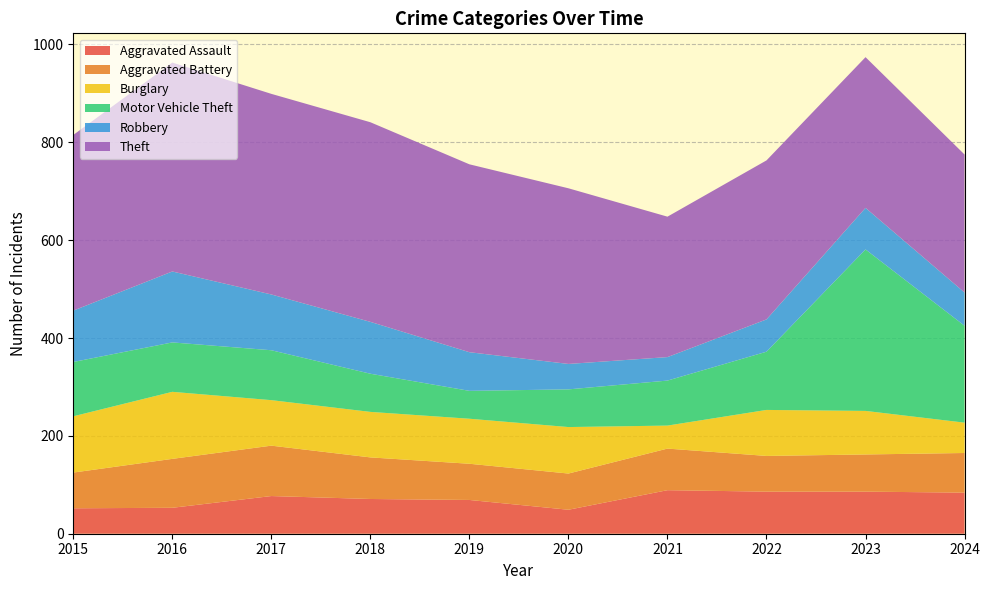

Reading left to right, what are all the values shown in this chart?

Aggravated Assault: 52	53	77	71	69	49	89	86	86	84
Aggravated Battery: 73	100	103	85	74	74	85	73	76	81
Burglary: 115	137	93	93	92	95	47	94	89	62
Motor Vehicle Theft: 111	101	102	78	57	77	92	119	330	198
Robbery: 105	145	114	106	79	52	48	66	85	68
Theft: 359	427	410	408	384	359	287	325	308	282